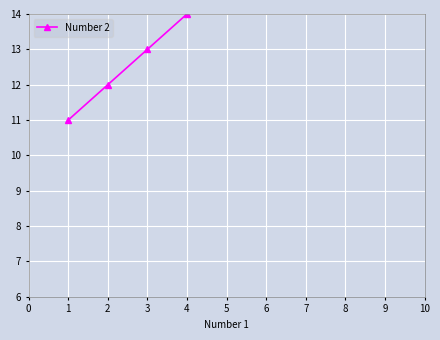

What is the value of the 7th point from the left?

17